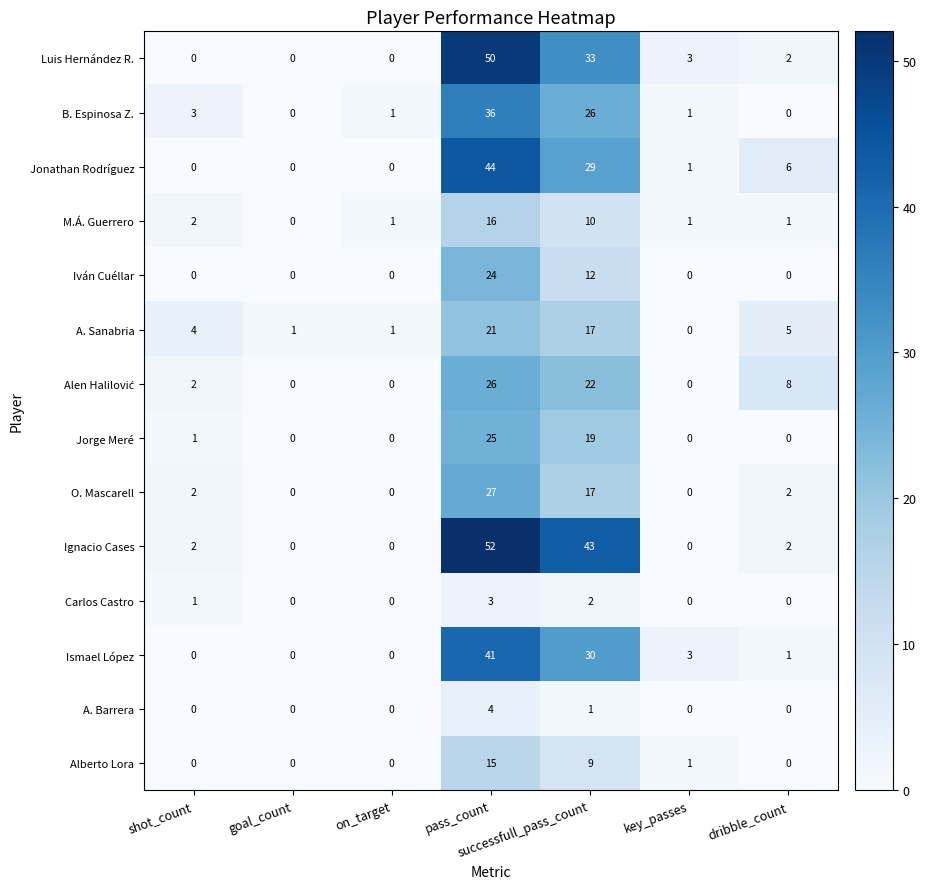

At which category is the sum across all series the highest?

pass_count